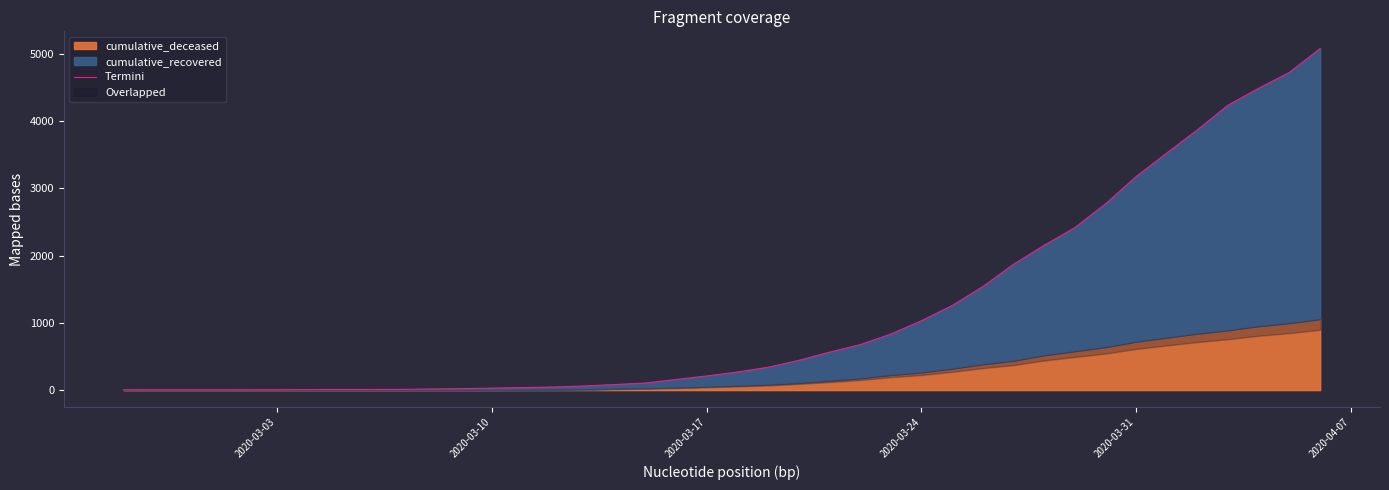

How many data points does each series have?

40